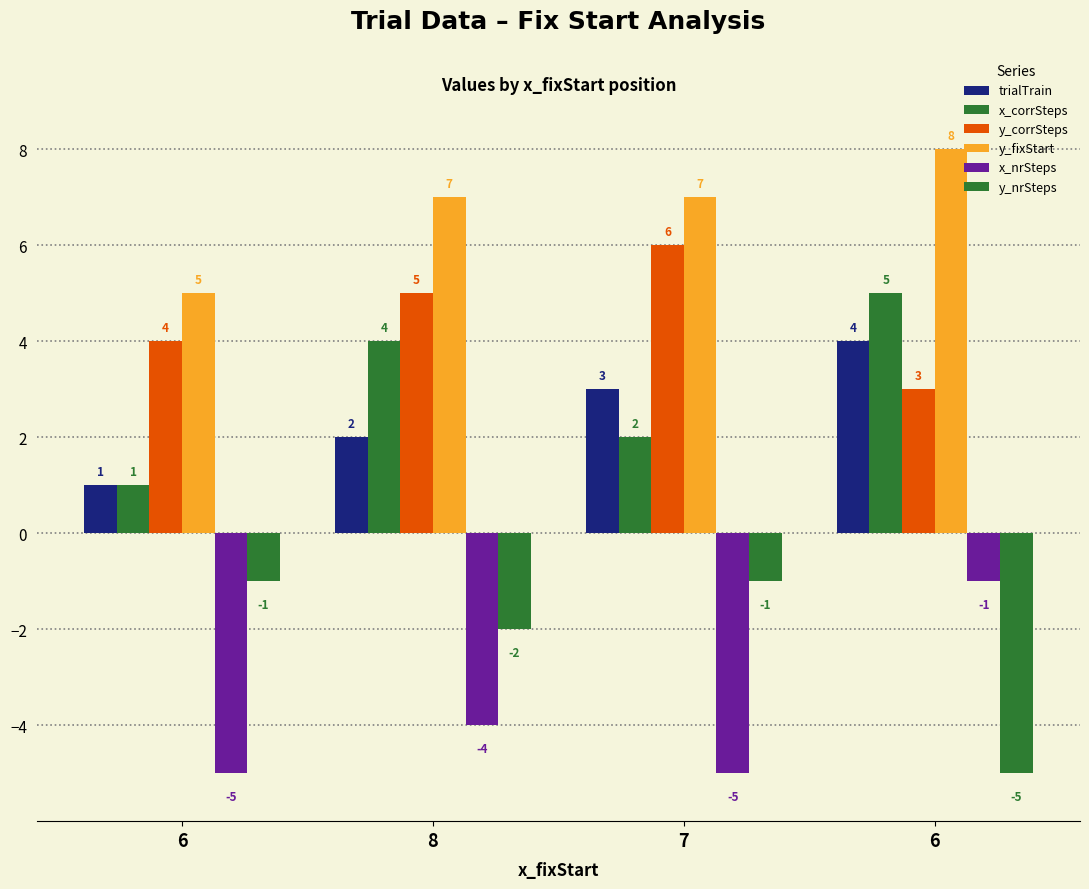

Does the chart contain any negative values?

Yes